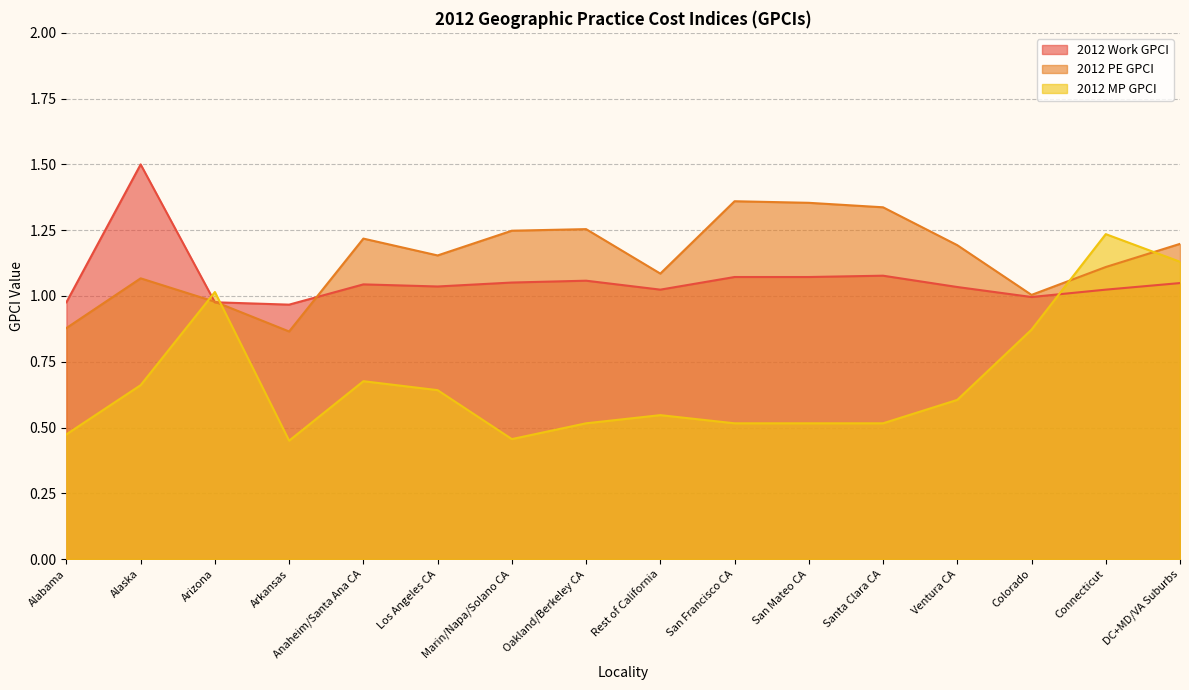

List the series in order of their peak value, highest first.

2012 Work GPCI, 2012 PE GPCI, 2012 MP GPCI